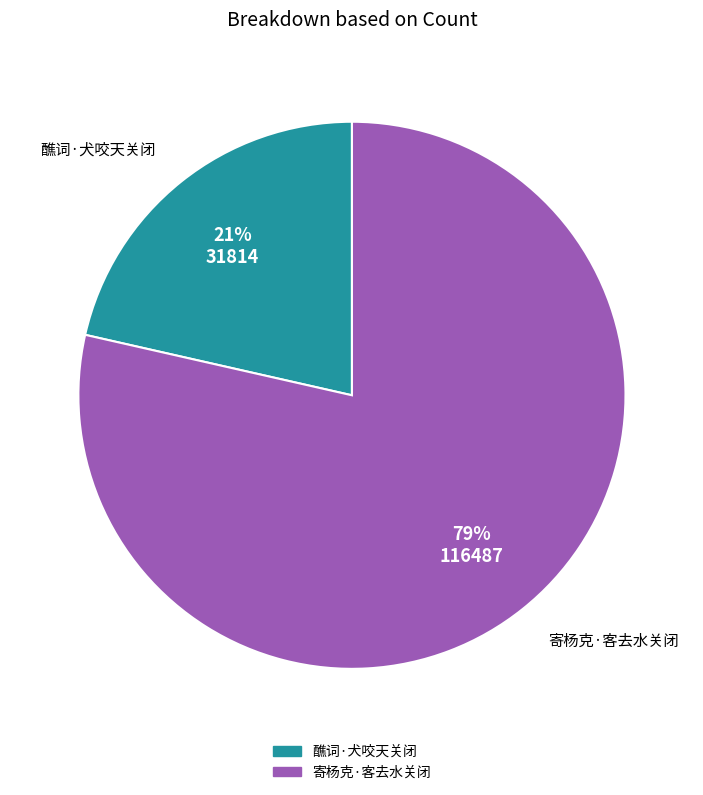

To the nearest percent, what is the combined percentage of 醮词·犬咬天关闭 and 寄杨克·客去水关闭?

100%